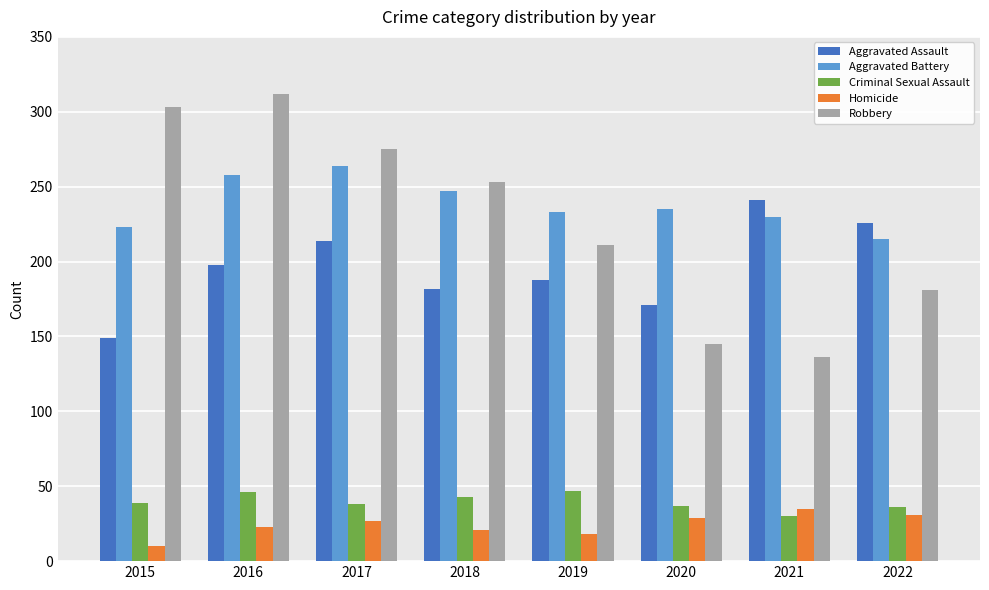

At which category is the sum across all series the highest?

2016